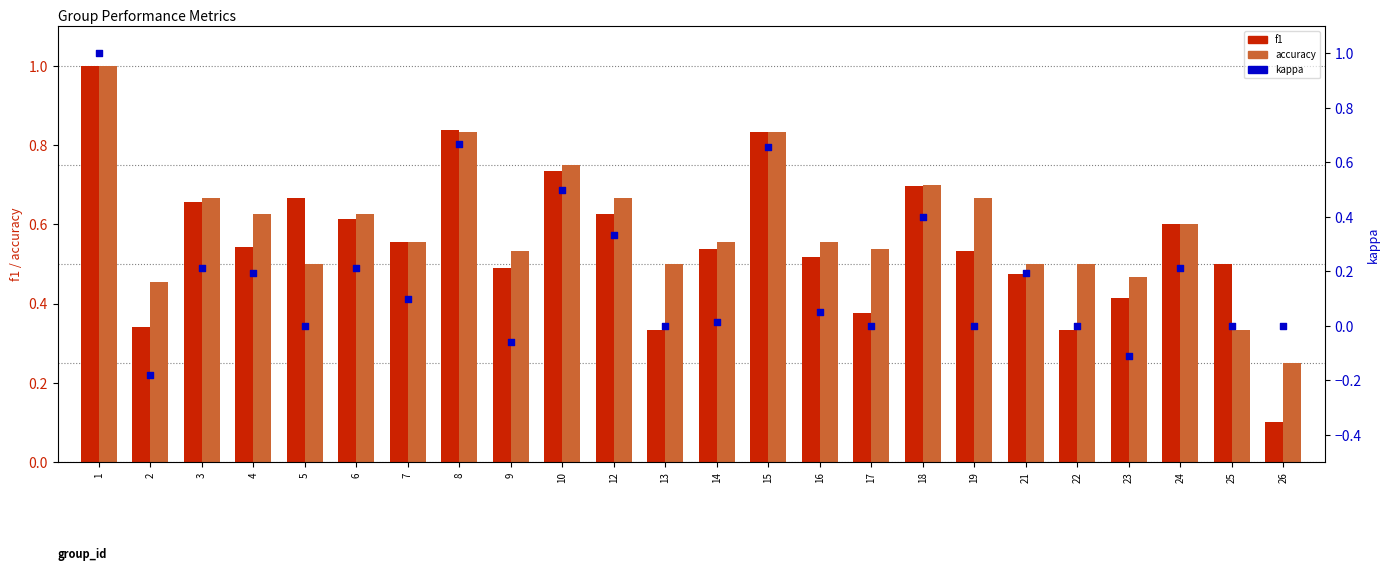

Which series has the largest total across all categories?

accuracy